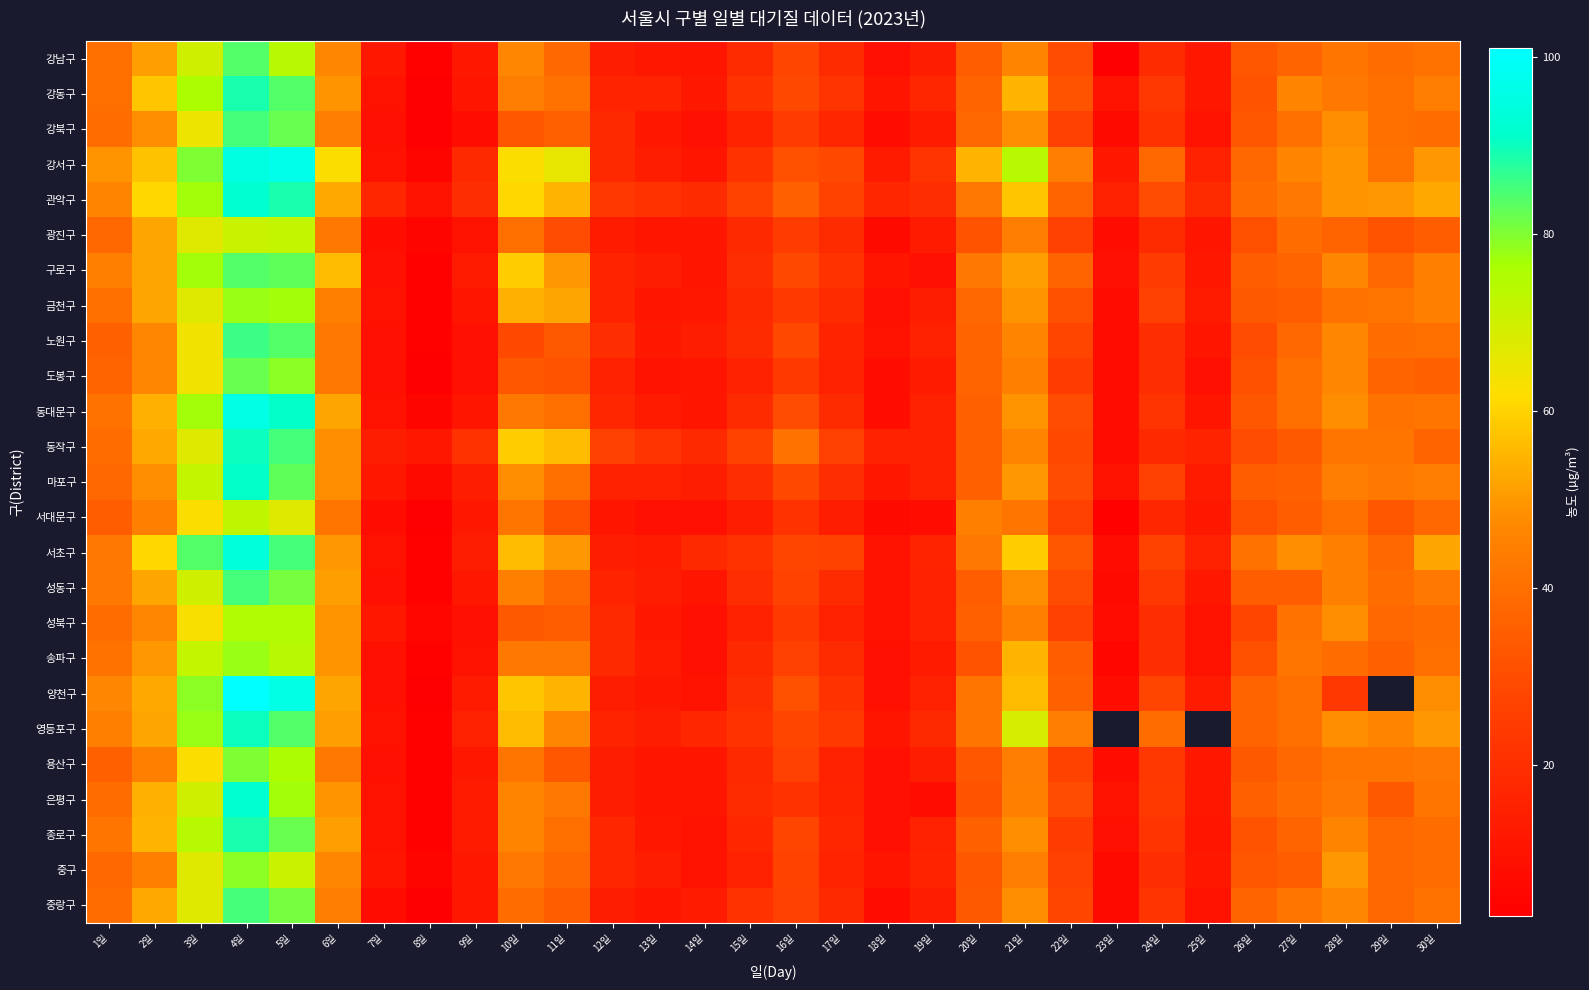

What is the spread (max minus min) of values at 28일?

27.0